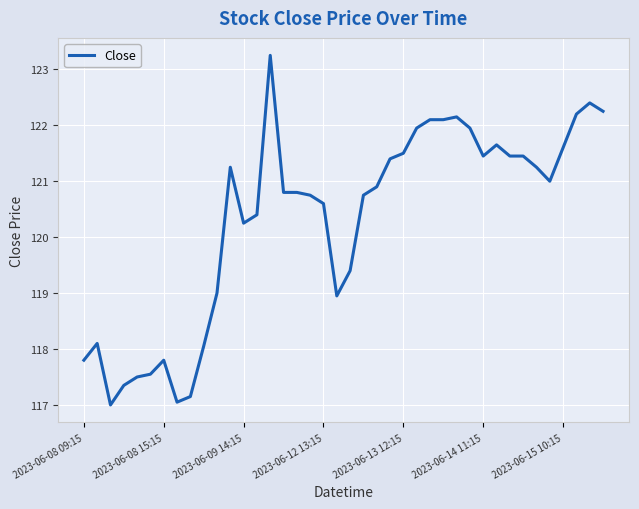

What is the minimum value shown in the chart?

117.0